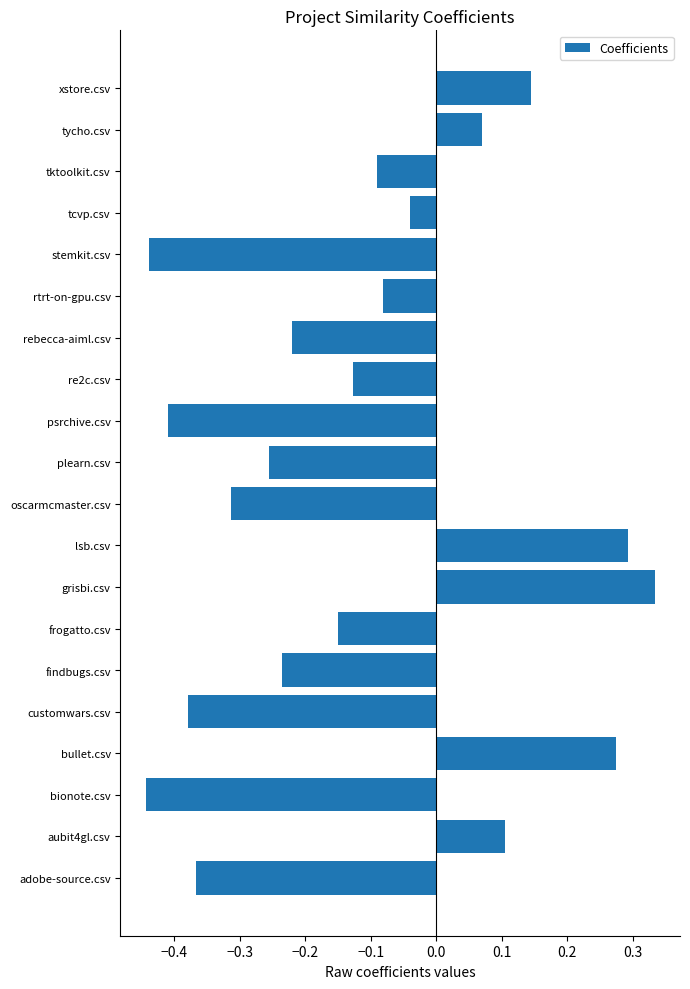

Which category has the highest value across all series?

grisbi.csv